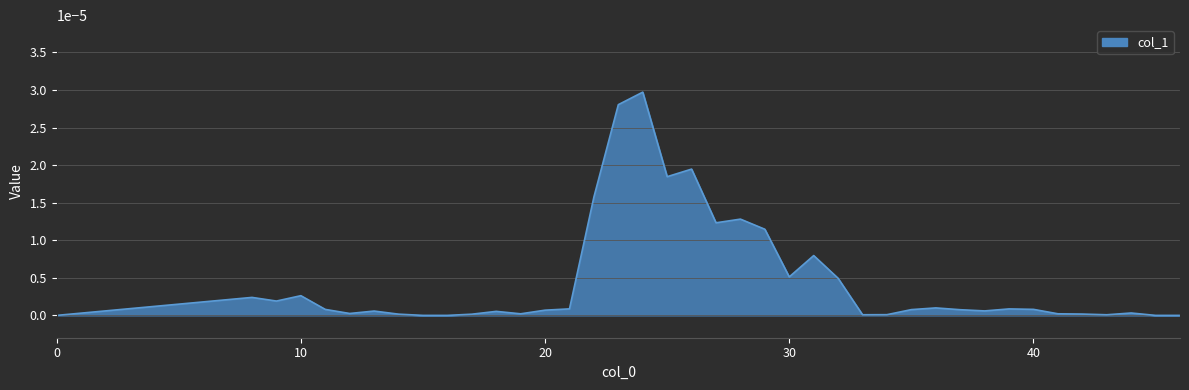

Does the chart display data point markers on the line(s)?

No